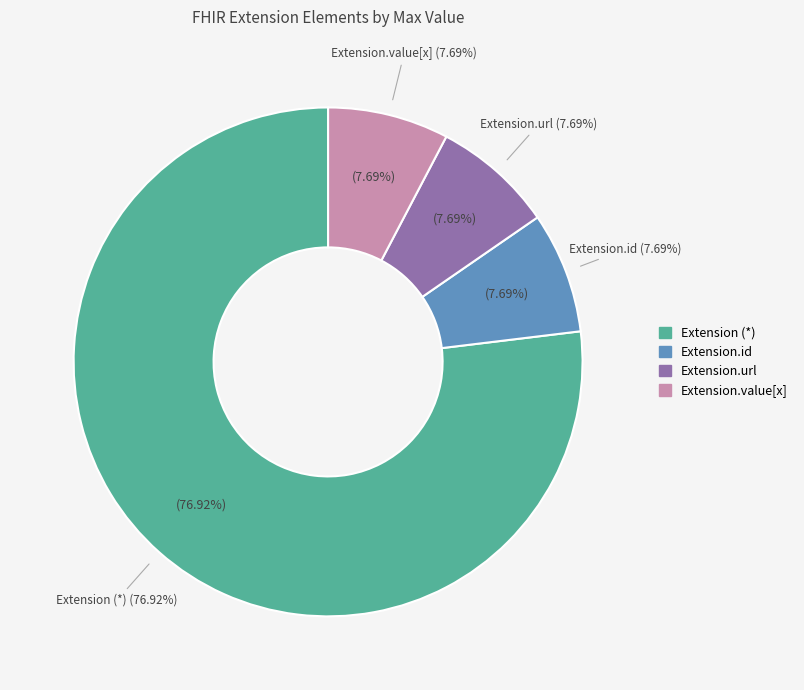

Count the number of slices in the pie.

5